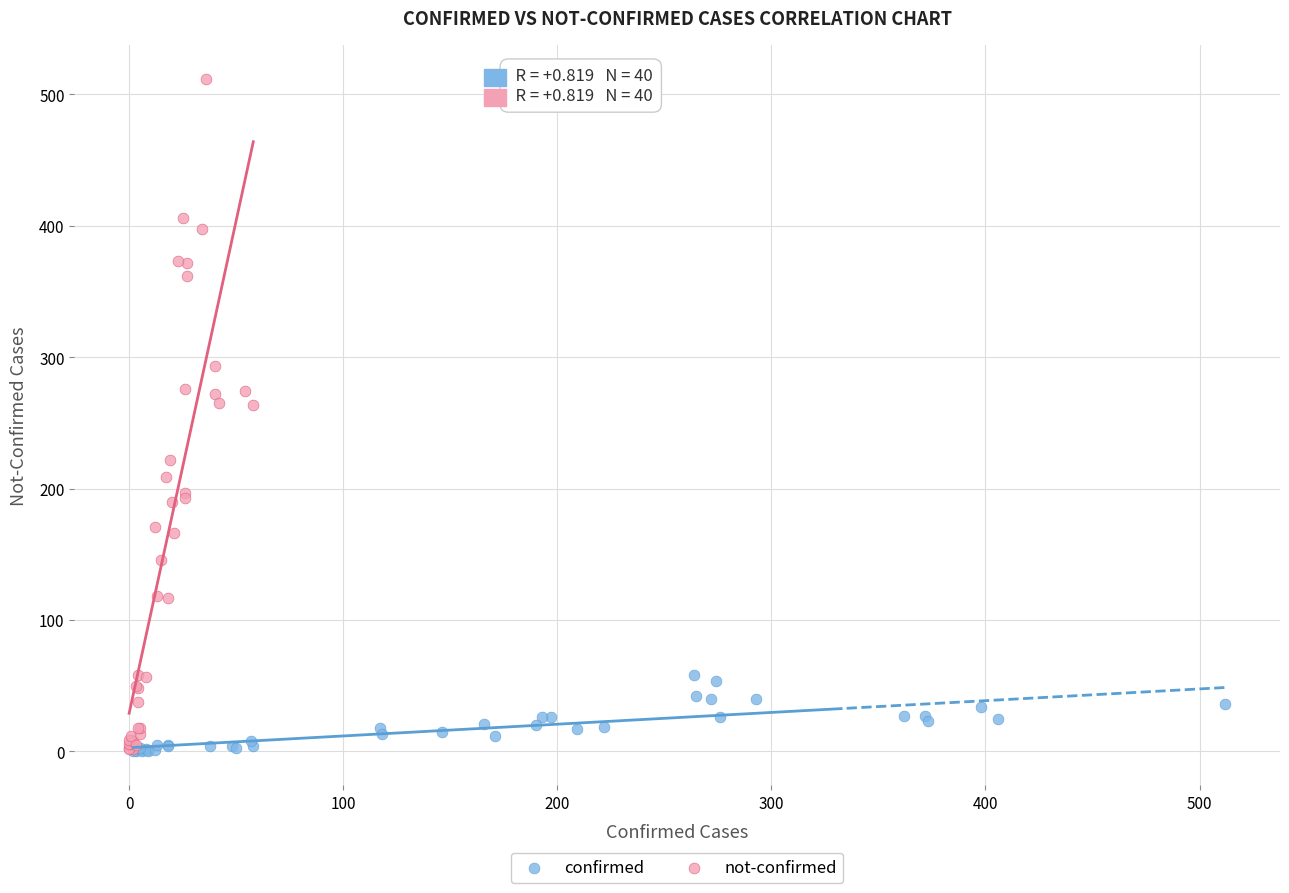

Which series has the widest spread of Y values?

not-confirmed